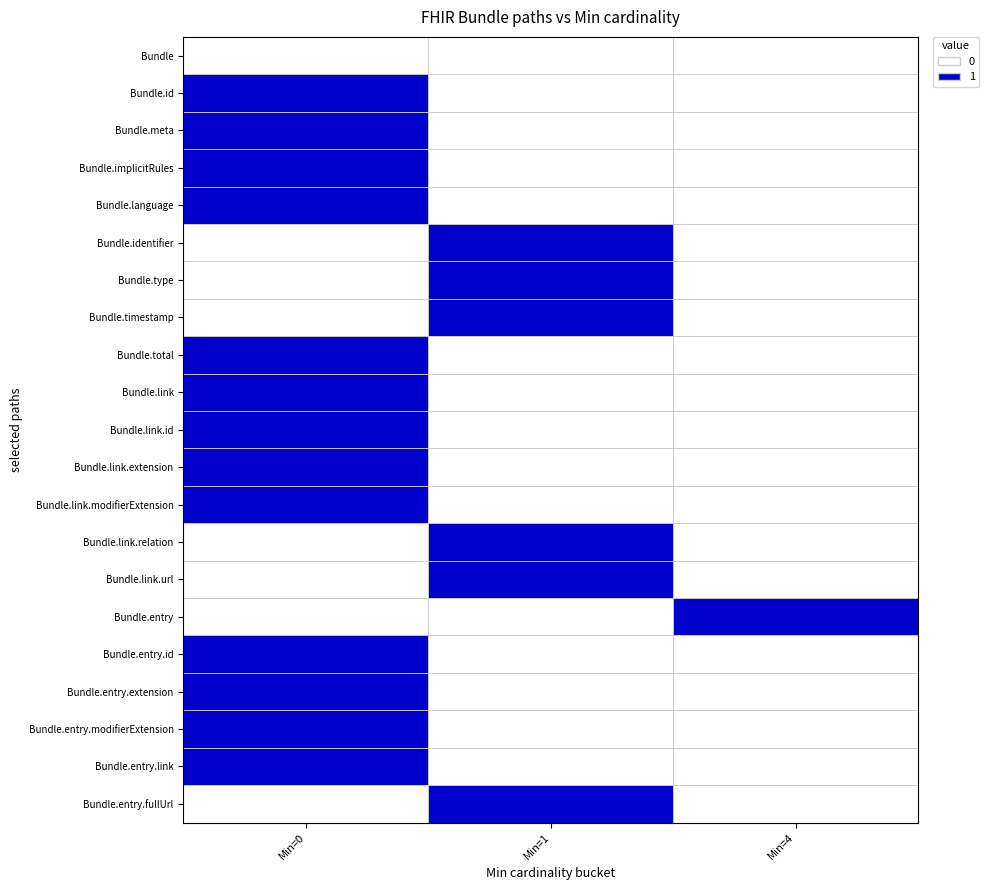

Reading left to right, list all the values displayed in this chart.

Bundle: 0	0	0
Bundle.id: 1	0	0
Bundle.meta: 1	0	0
Bundle.implicitRules: 1	0	0
Bundle.language: 1	0	0
Bundle.identifier: 0	1	0
Bundle.type: 0	1	0
Bundle.timestamp: 0	1	0
Bundle.total: 1	0	0
Bundle.link: 1	0	0
Bundle.link.id: 1	0	0
Bundle.link.extension: 1	0	0
Bundle.link.modifierExtension: 1	0	0
Bundle.link.relation: 0	1	0
Bundle.link.url: 0	1	0
Bundle.entry: 0	0	1
Bundle.entry.id: 1	0	0
Bundle.entry.extension: 1	0	0
Bundle.entry.modifierExtension: 1	0	0
Bundle.entry.link: 1	0	0
Bundle.entry.fullUrl: 0	1	0